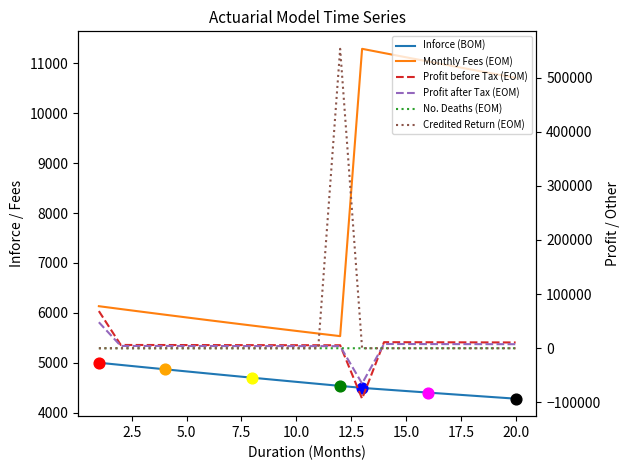

Which series has the largest total across all categories?

Credited Return (EOM)